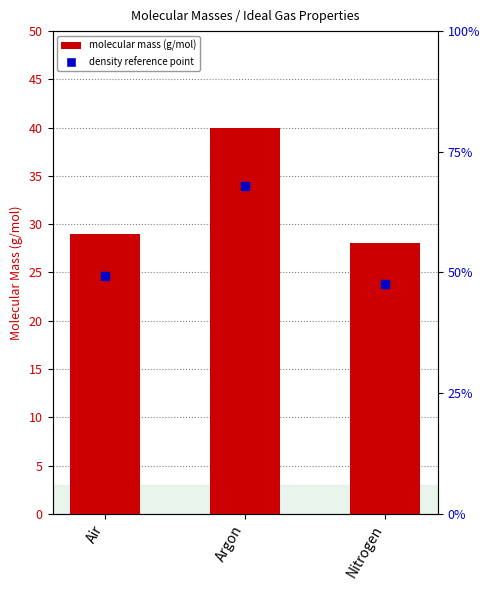

How many bars are there in total?

3